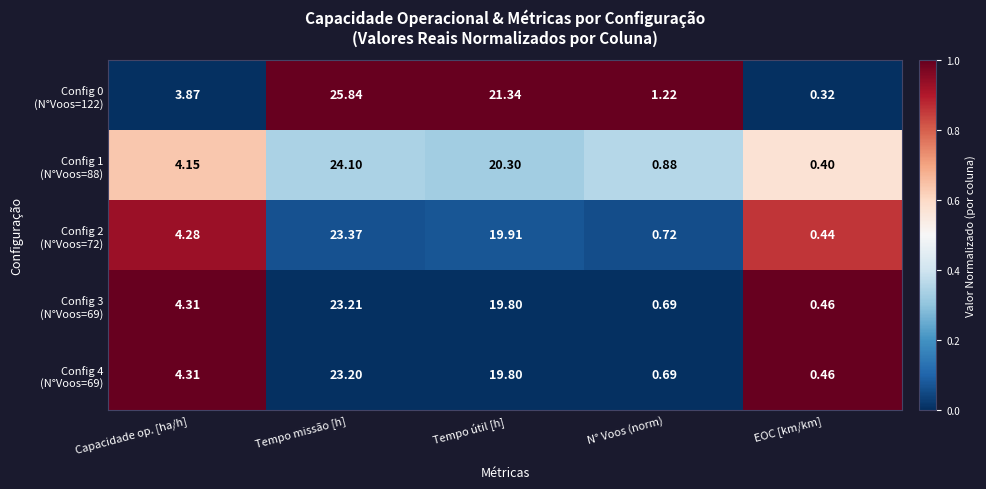

At which category is the sum across all series the highest?

Tempo missão [h]